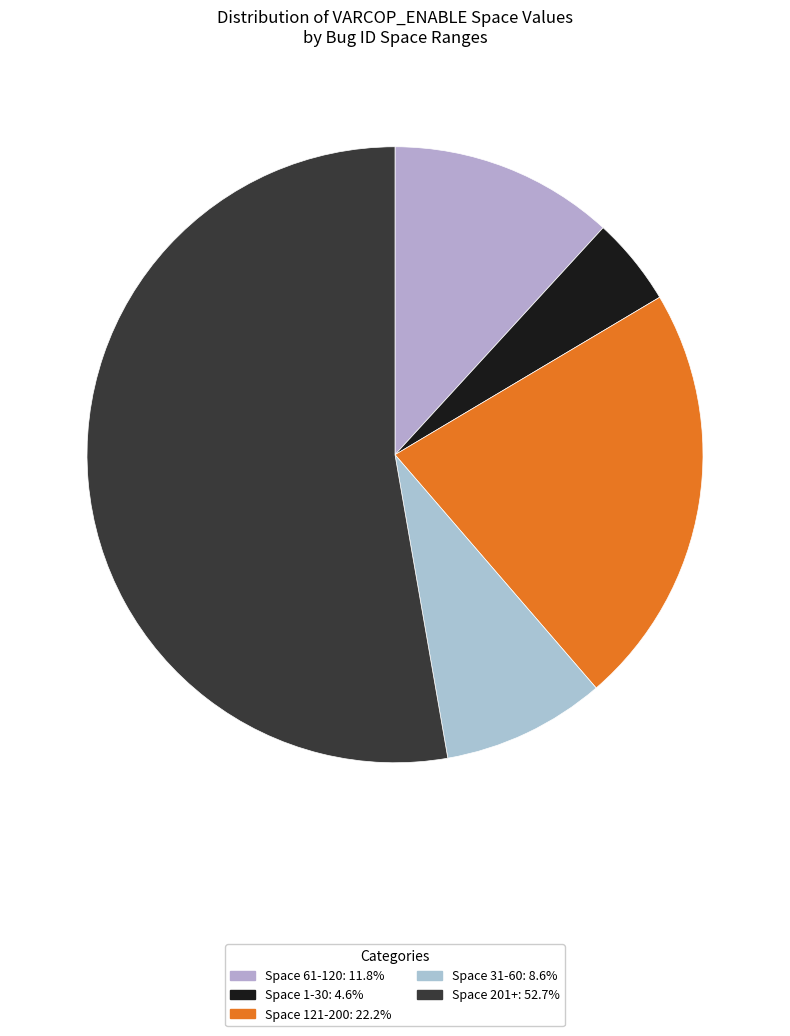

How many segments does this pie chart have?

5